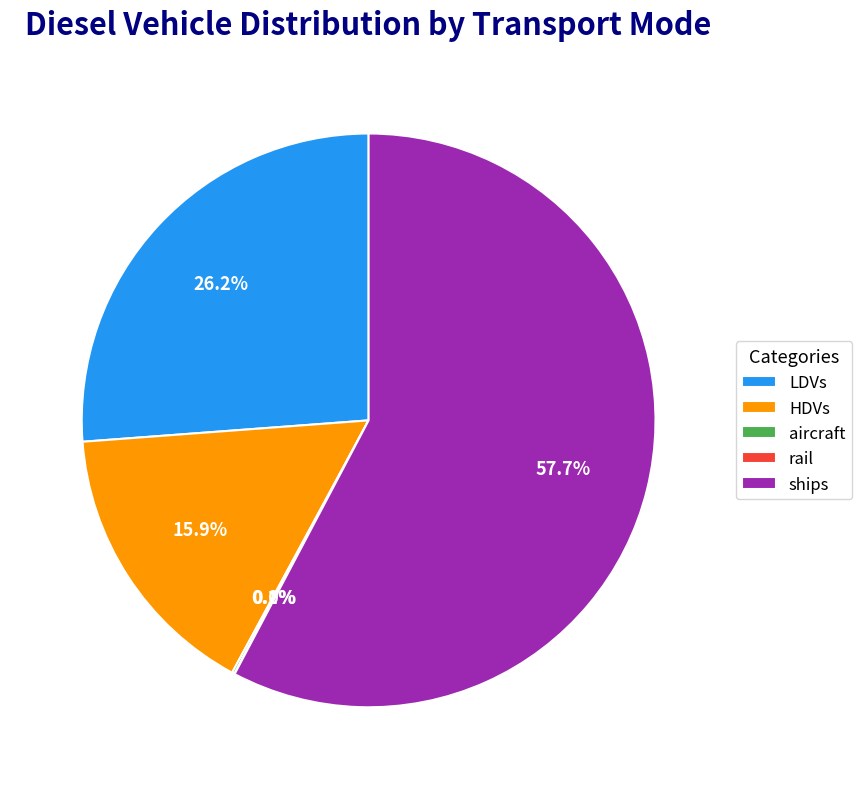

Does ships account for over 50% of the chart?

Yes